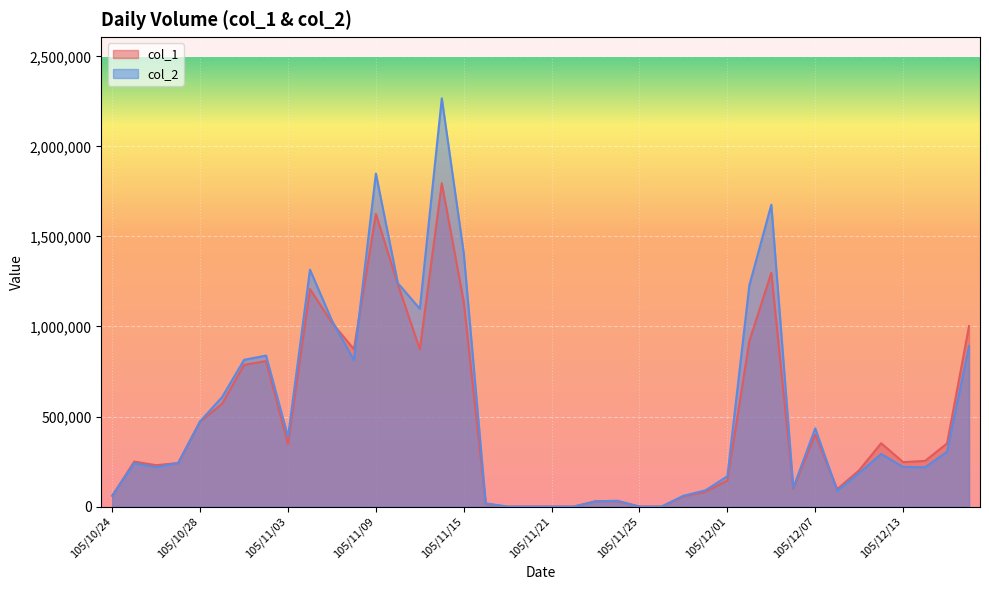

What is the sum of the col_1 values at 105/11/11 and 105/12/14?

1127000